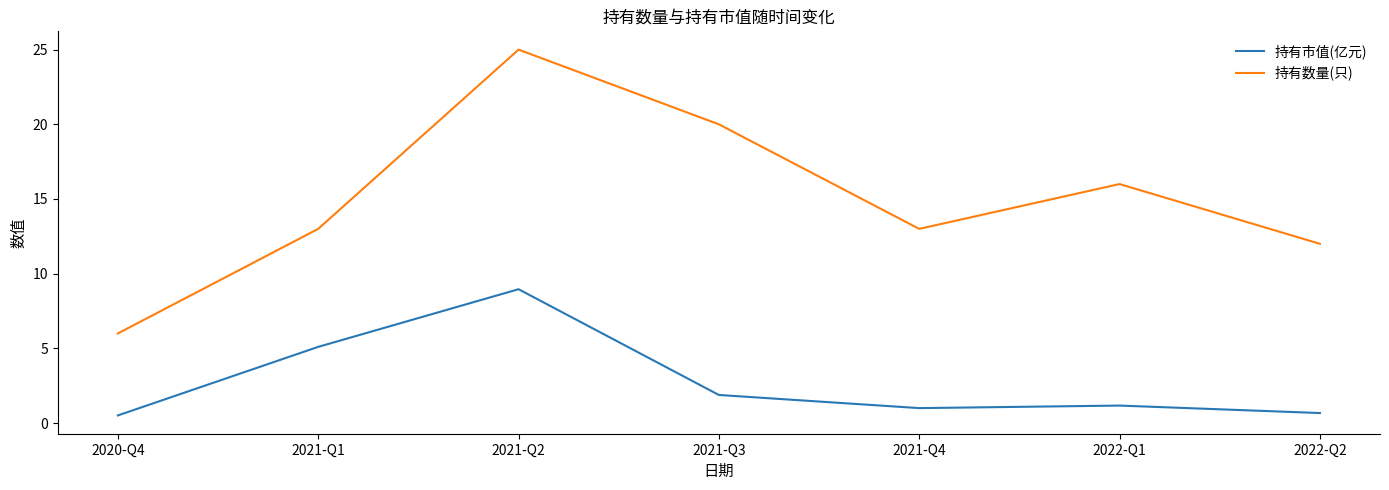

What is the difference between the second highest and minimum values in the 持有市值(亿元) series?

4.6